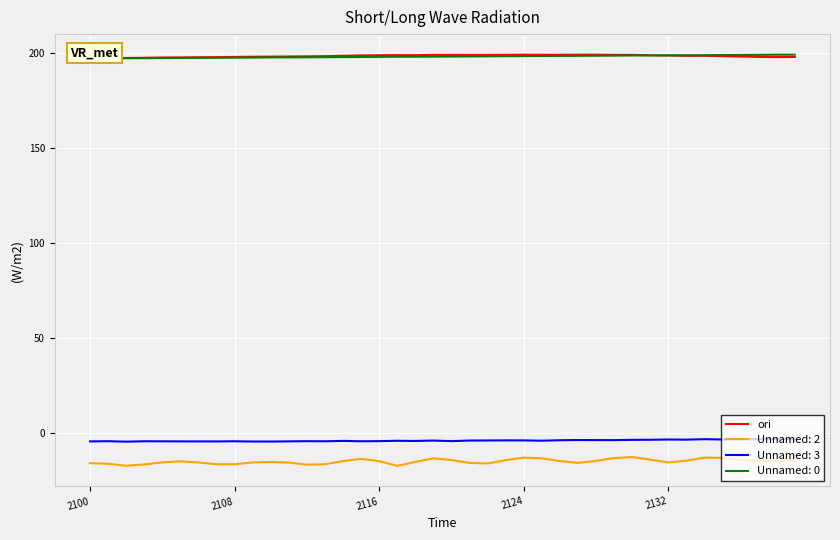

True or false: Unnamed: 2 and Unnamed: 3 intersect in this chart.

False